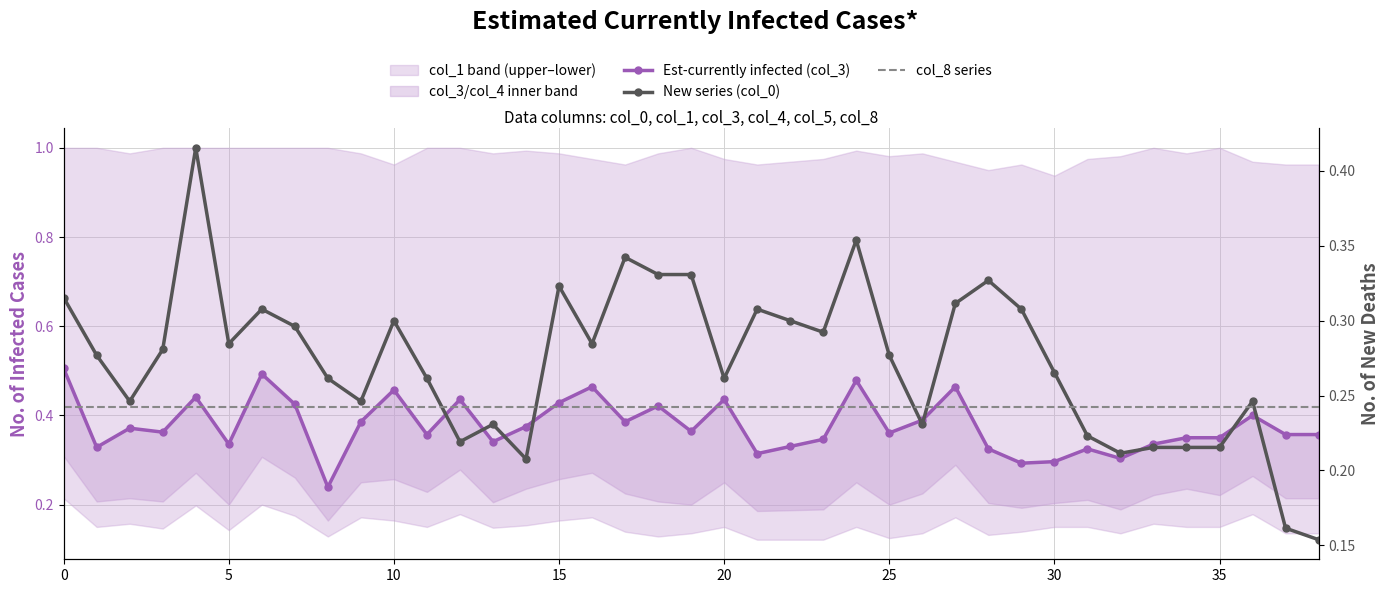

The col_8 series series shows 0.2 at 15. True or false?

True